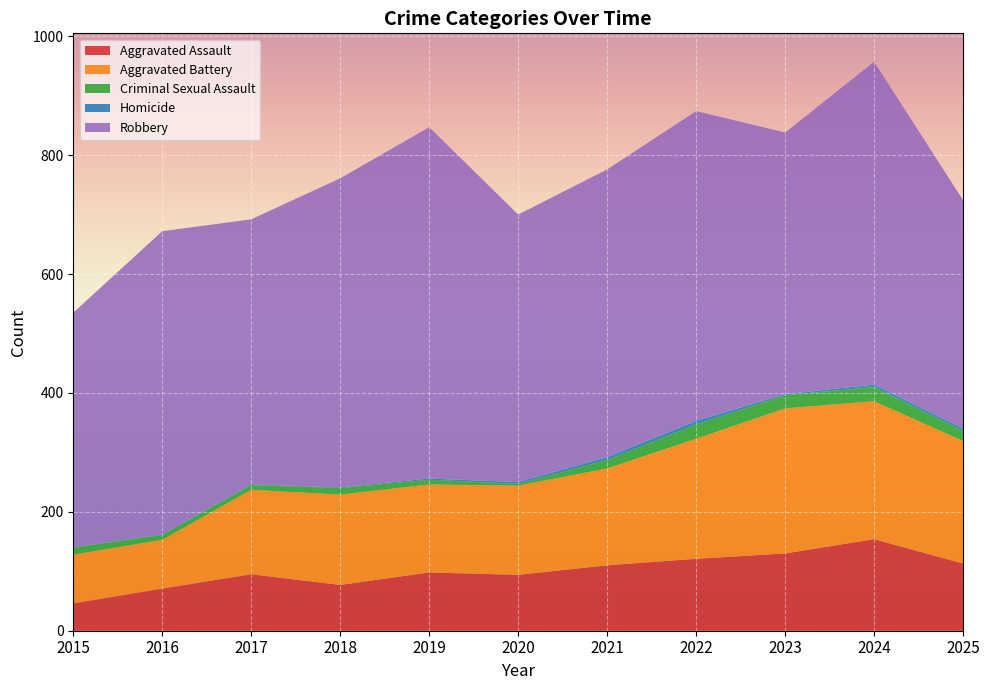

Reading right to left, extract all data points from this chart.

Aggravated Assault: 113	154	130	121	110	94	98	77	95	71	46
Aggravated Battery: 206	232	244	202	163	150	148	152	142	82	82
Criminal Sexual Assault: 17	24	22	24	14	3	8	11	8	8	12
Homicide: 4	4	2	6	5	3	2	1	1	1	0
Robbery: 384	543	440	521	484	450	591	520	446	510	395